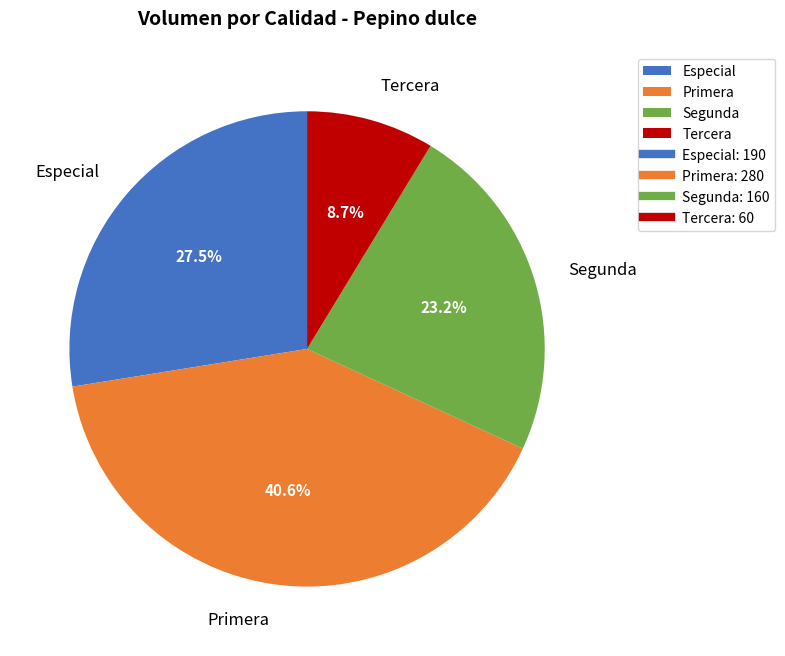

To the nearest percent, what is the combined percentage of Primera and Segunda?

64%